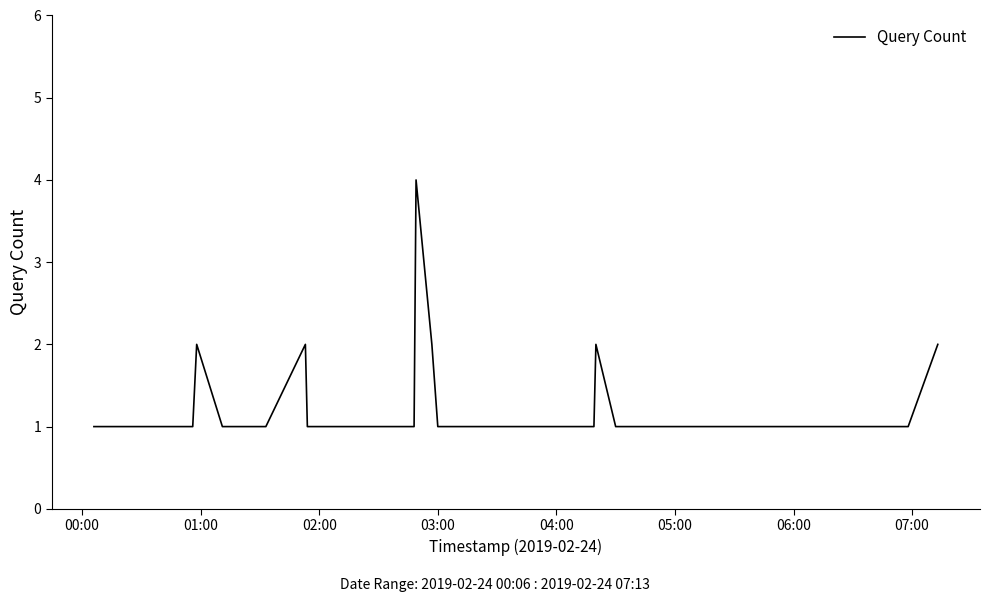

Is this an area chart (filled region under the line)?

No